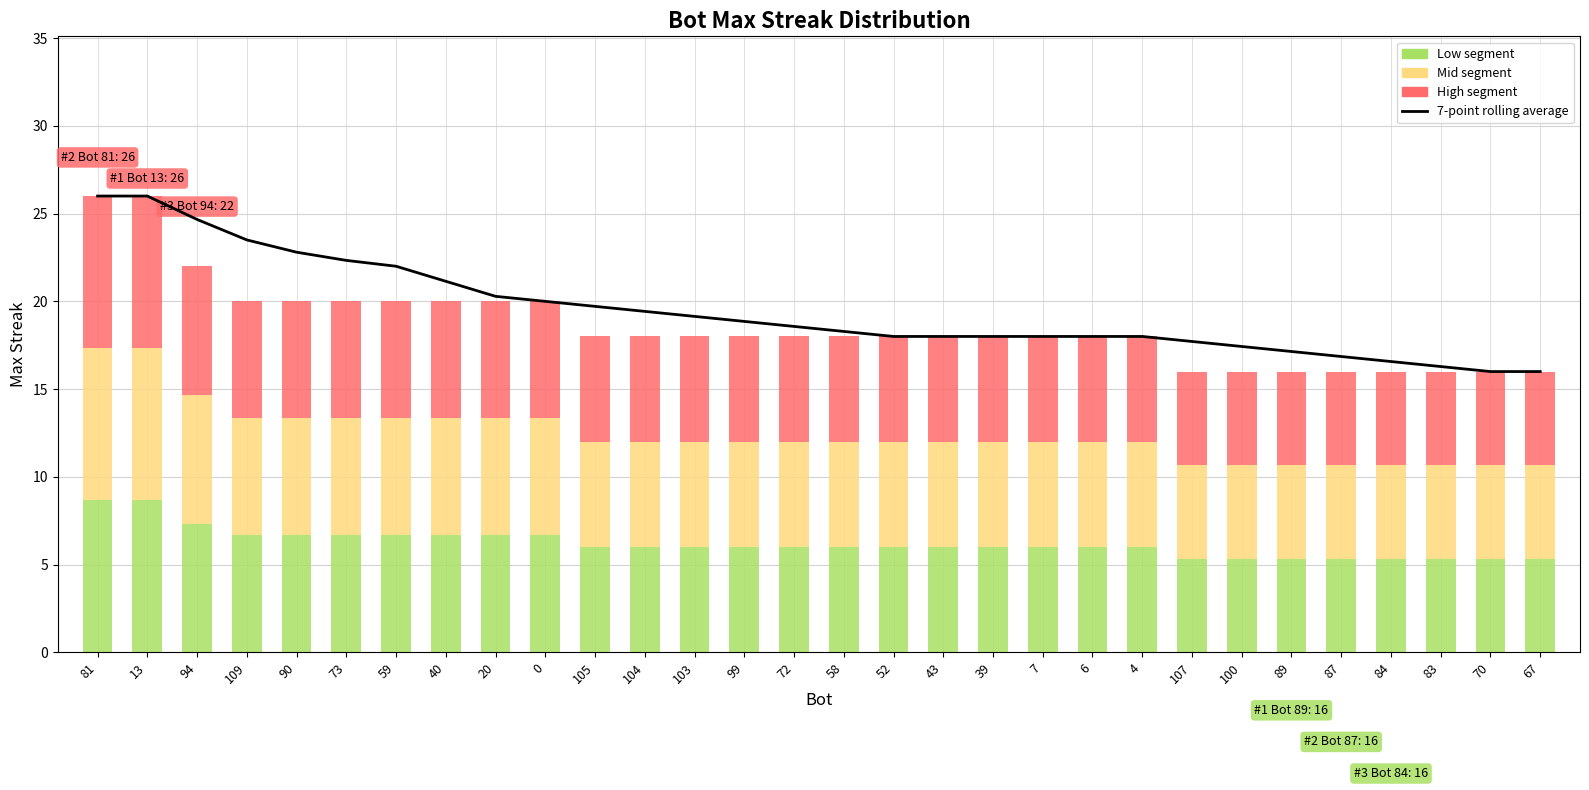

The chart shows a value of 17.1 at 89. True or false?

True